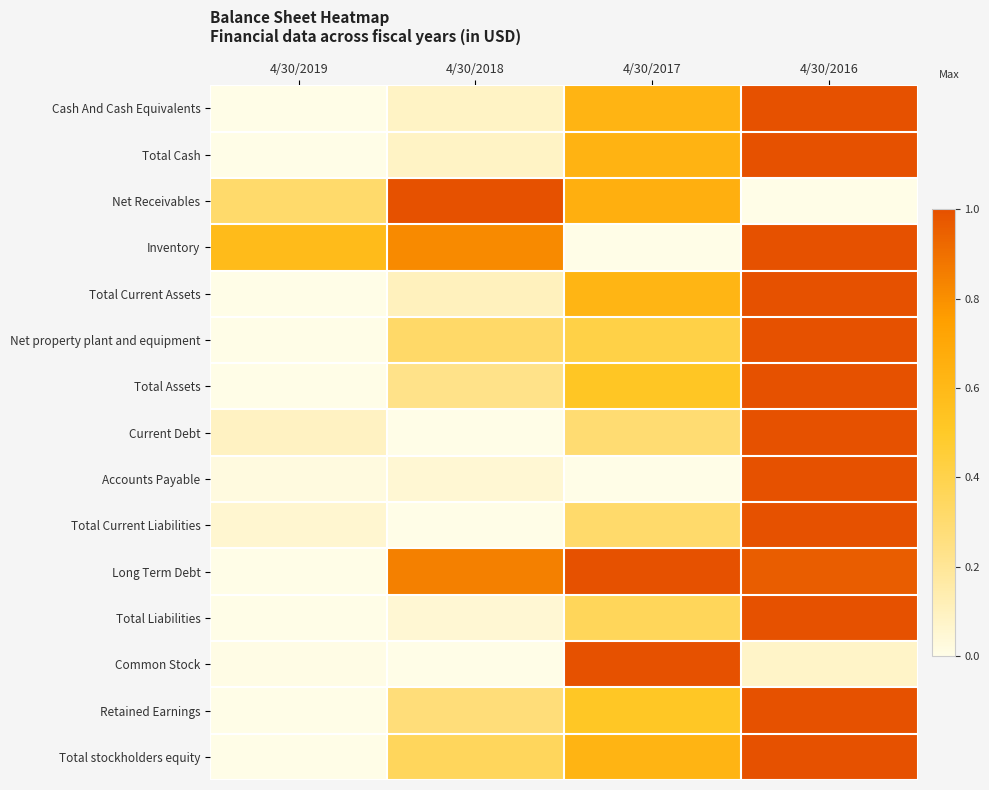

Rank the series at 4/30/2016 from lowest to highest value.

Net Receivables, Common Stock, Long Term Debt, Cash And Cash Equivalents, Total Cash, Inventory, Total Current Assets, Net property plant and equipment, Total Assets, Current Debt, Accounts Payable, Total Current Liabilities, Total Liabilities, Retained Earnings, Total stockholders equity